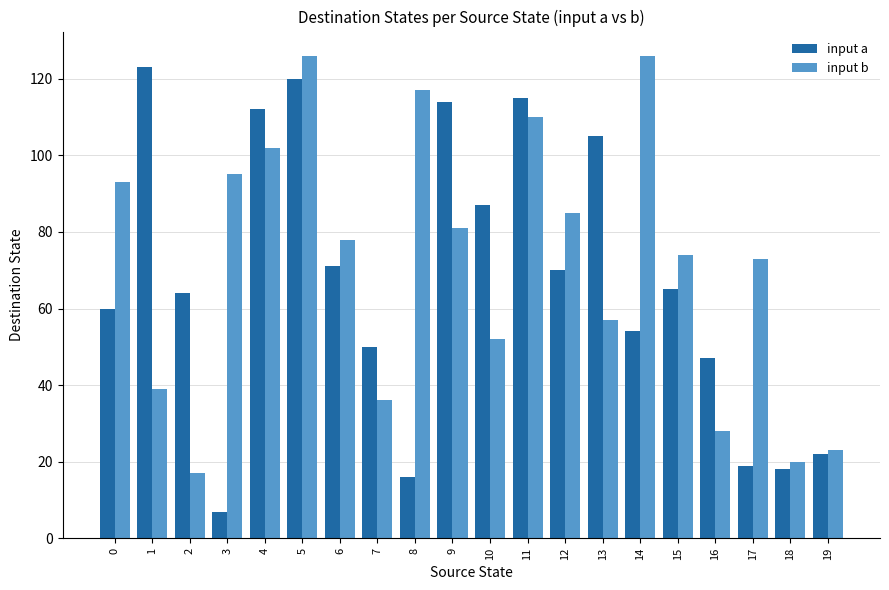

Rank the series by their average value, from highest to lowest.

input b, input a